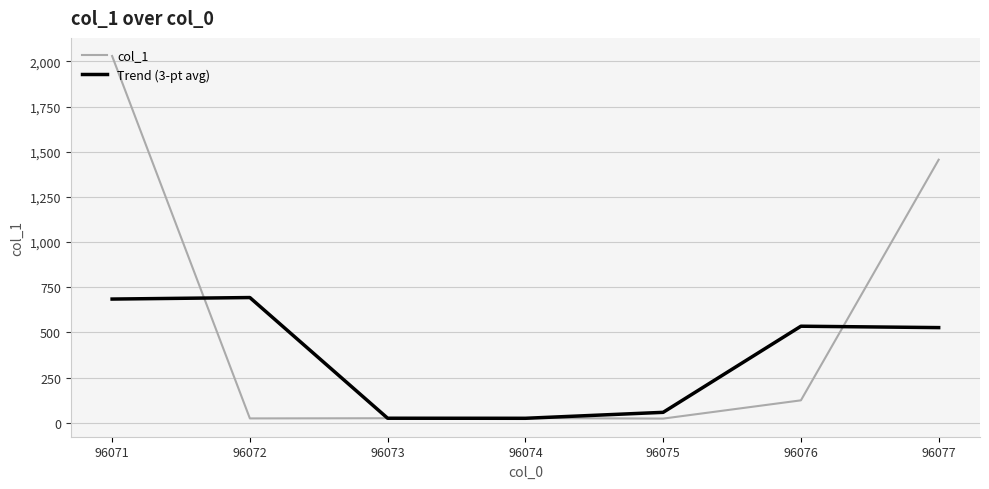

At how many categories does at least one series exceed 1086?

2